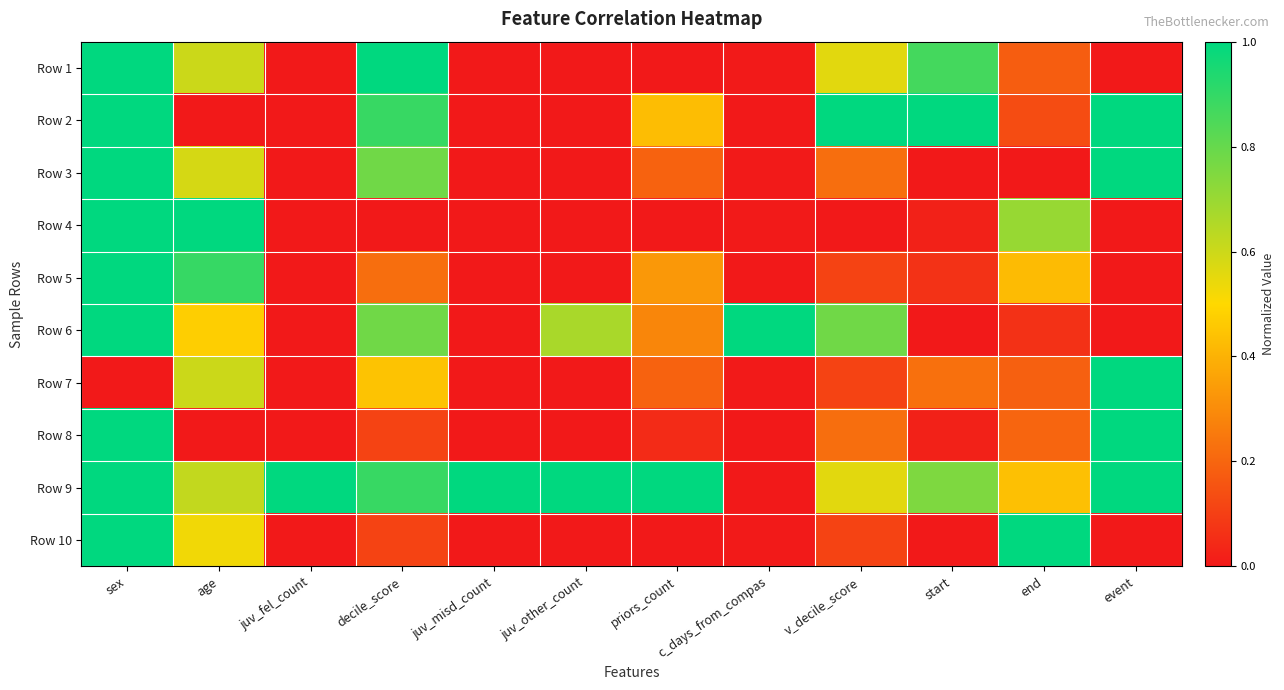

How many distinct data groups are displayed?

10